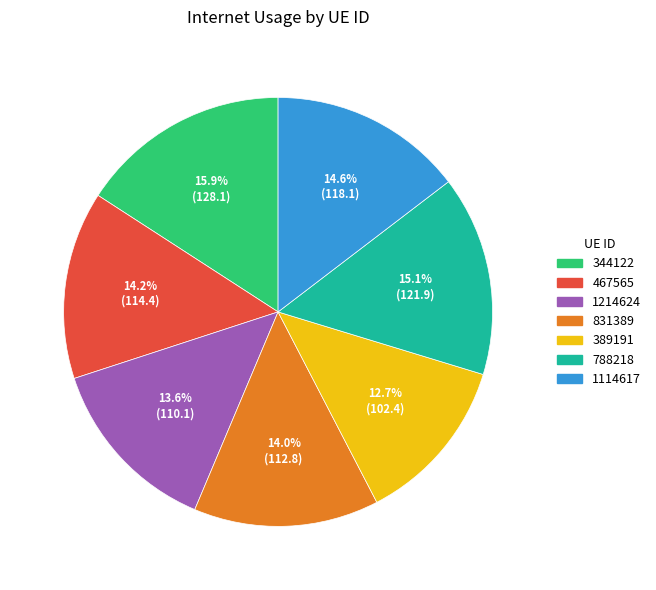

How many slices are in this pie chart?

7